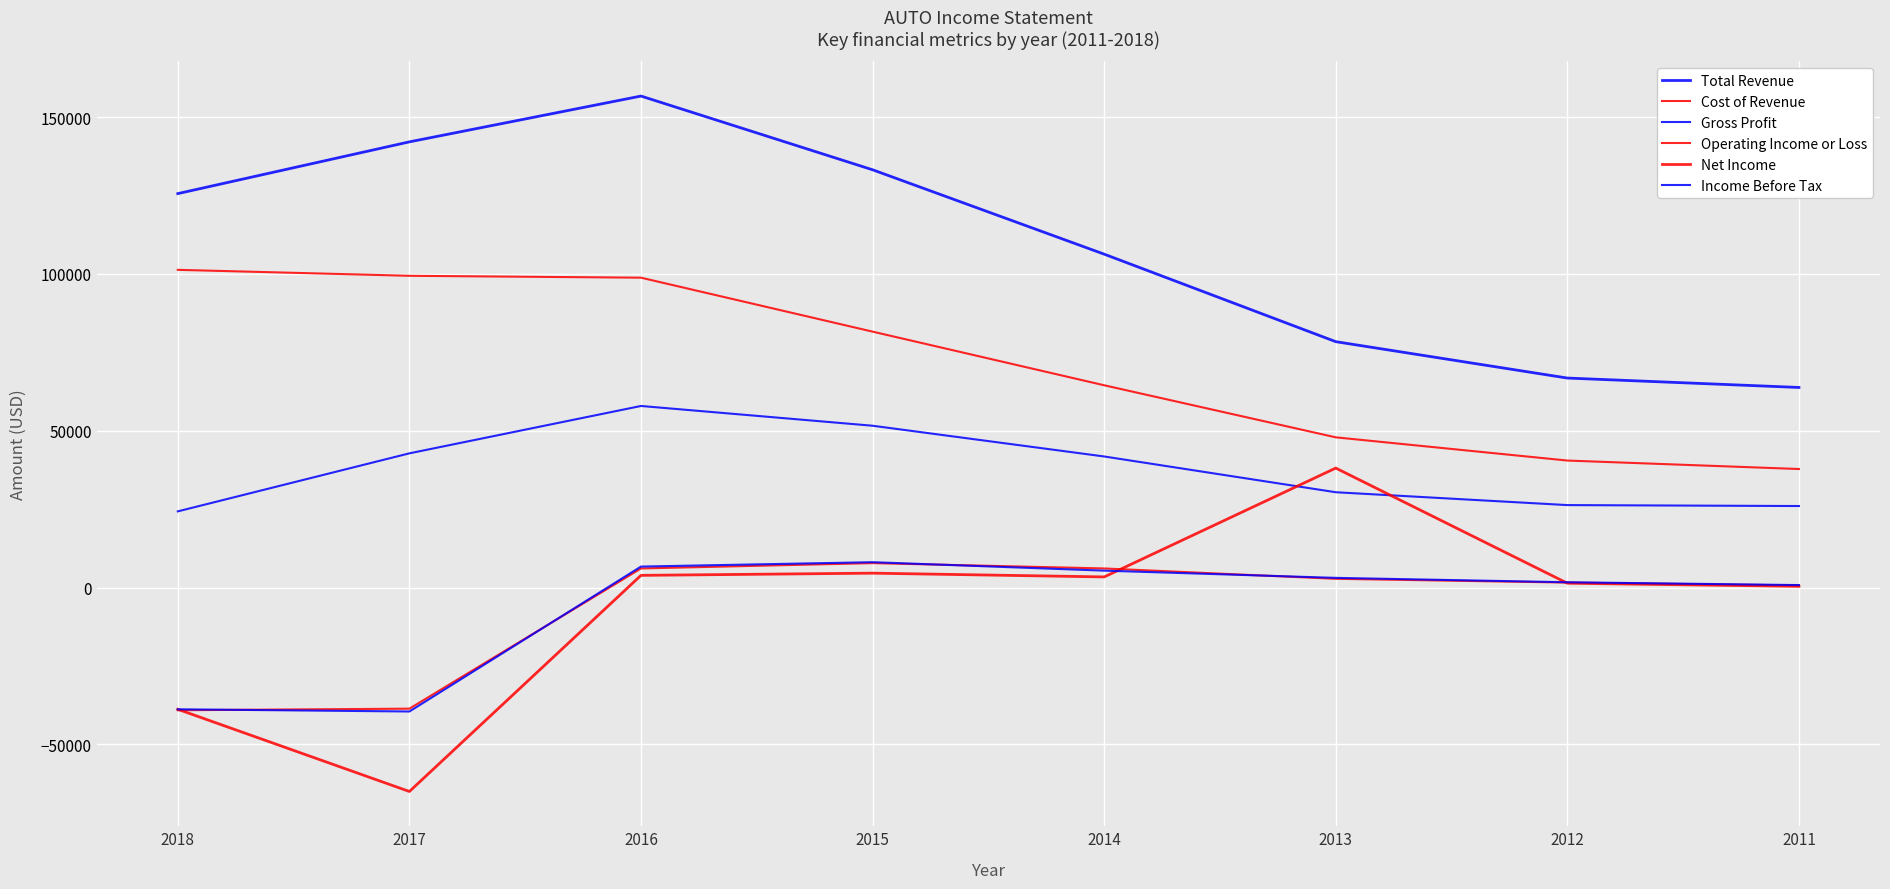

How many lines are shown in the chart?

6